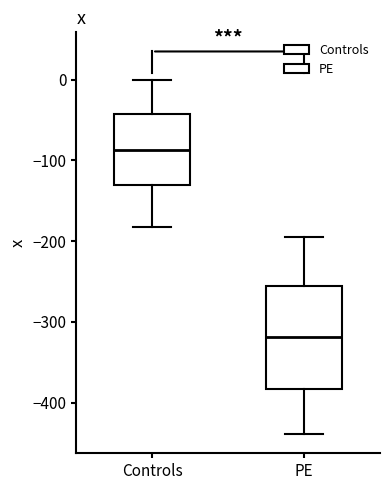

Which box's median line is the lowest?

PE